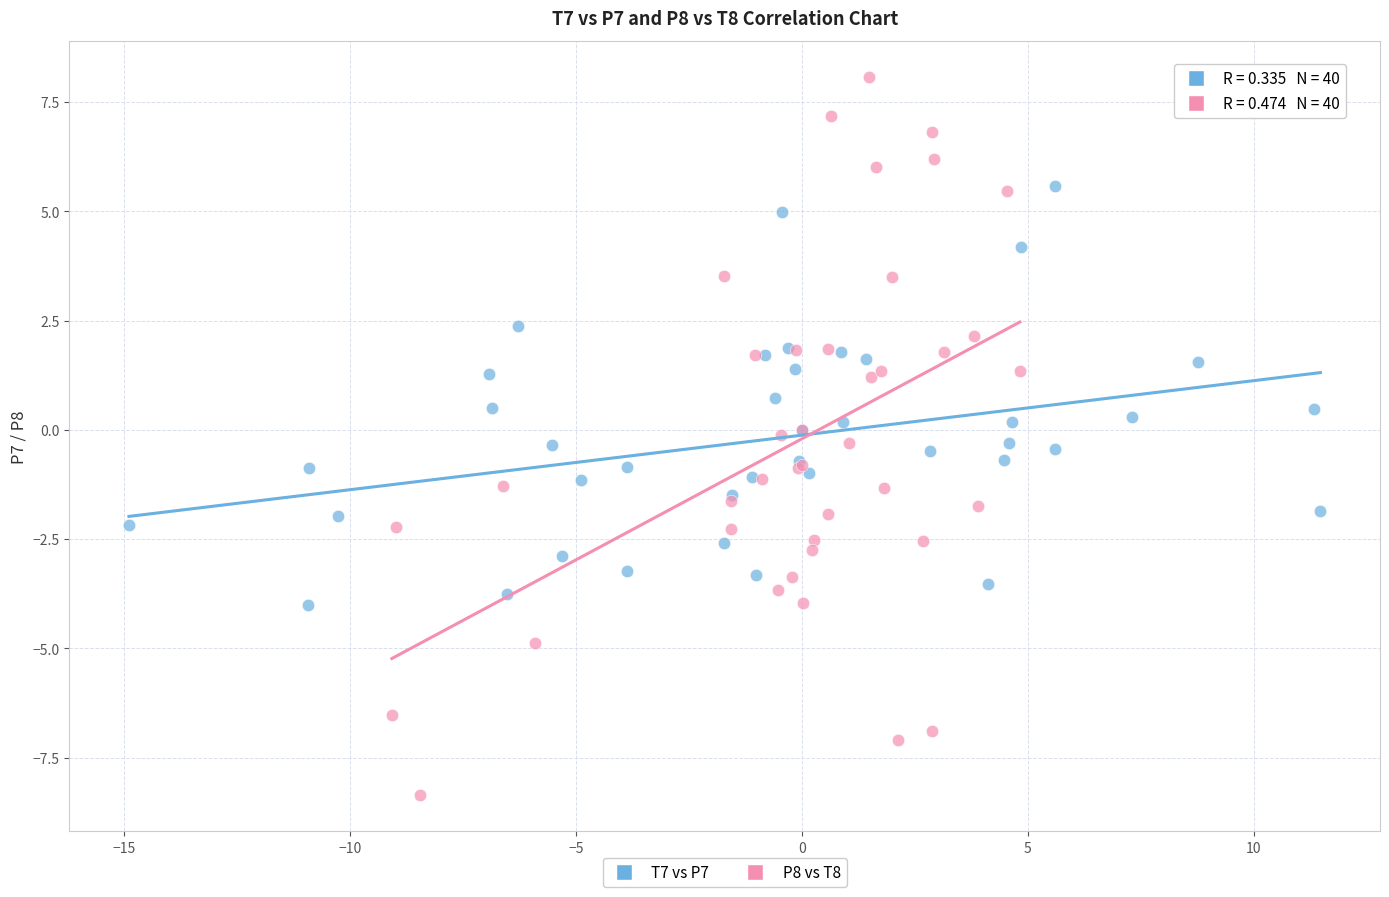

Which series reaches the maximum Y coordinate?

P8 vs T8